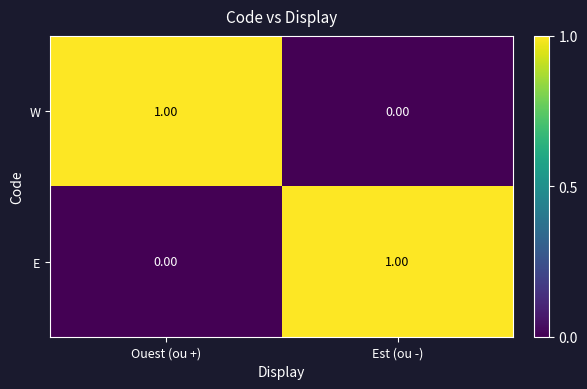

At which label does E reach its peak?

Est (ou -)